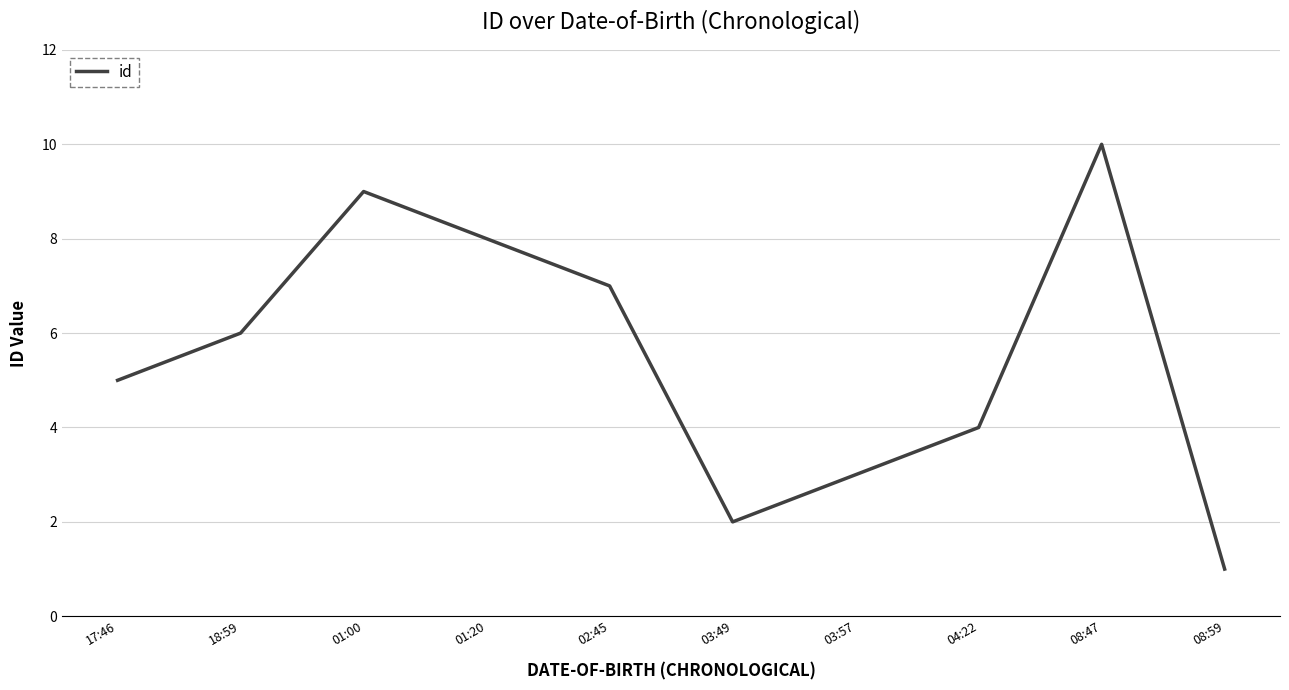

What is the change in value from 02:45 to 03:57?

-4